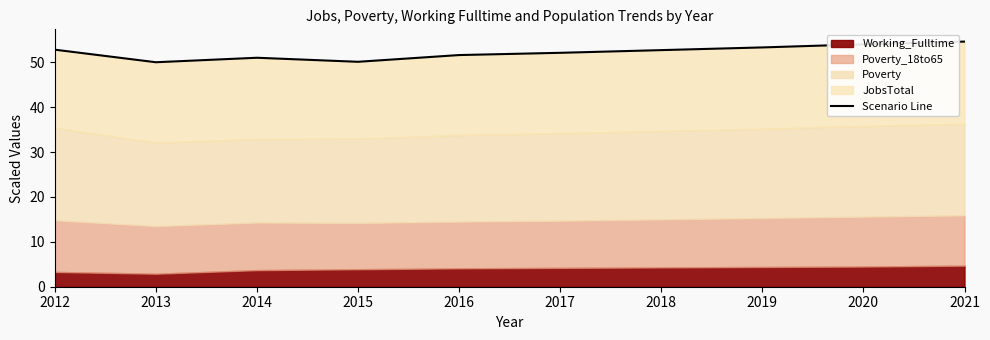

Approximately how many times larger is the value at 2019 compared to 2018?

1.0